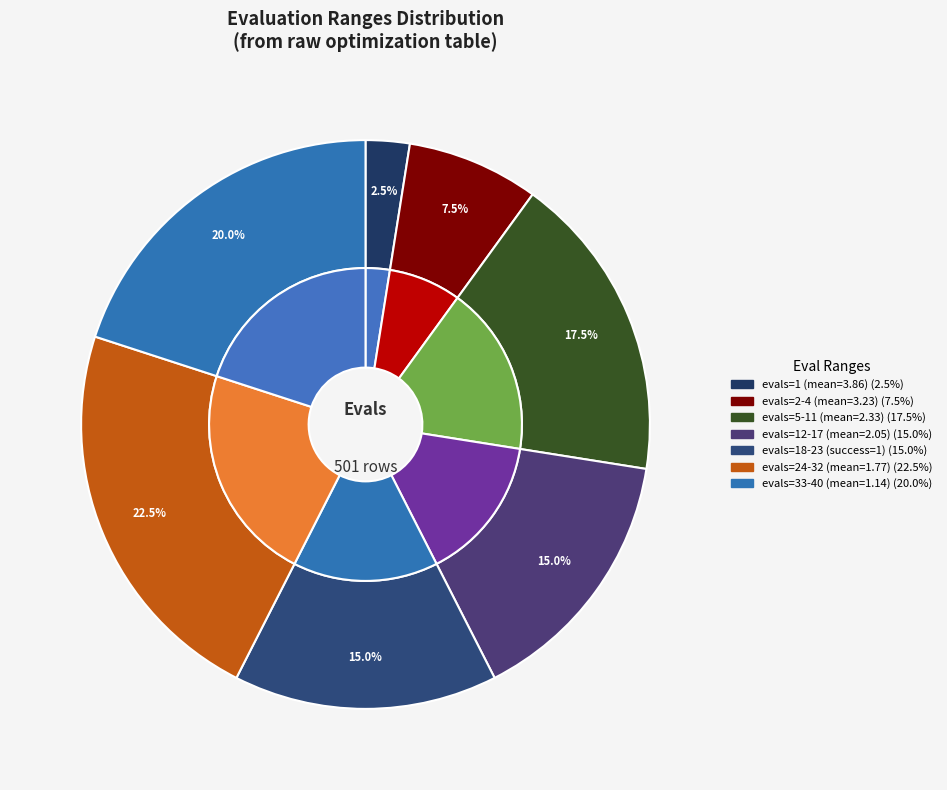

How many slices are in this pie chart?

7